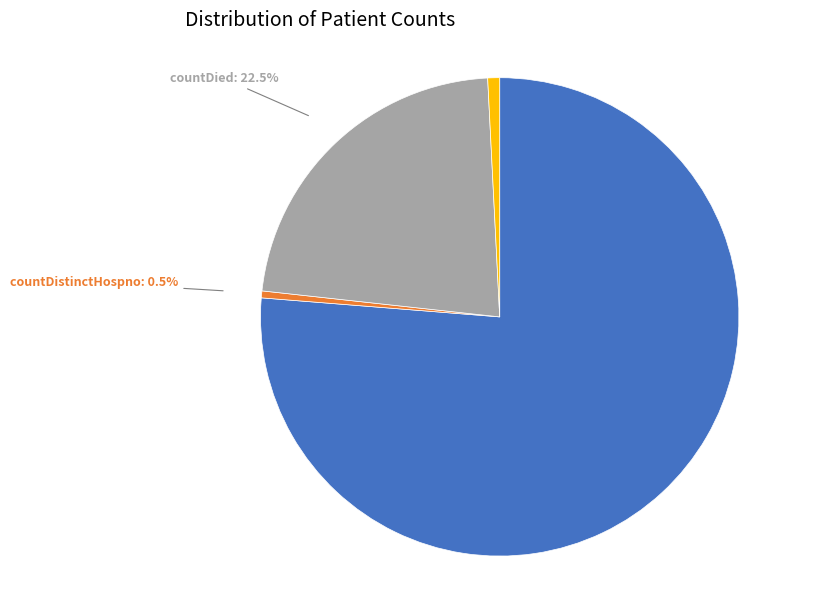

To the nearest percent, what is the average slice percentage?

25%